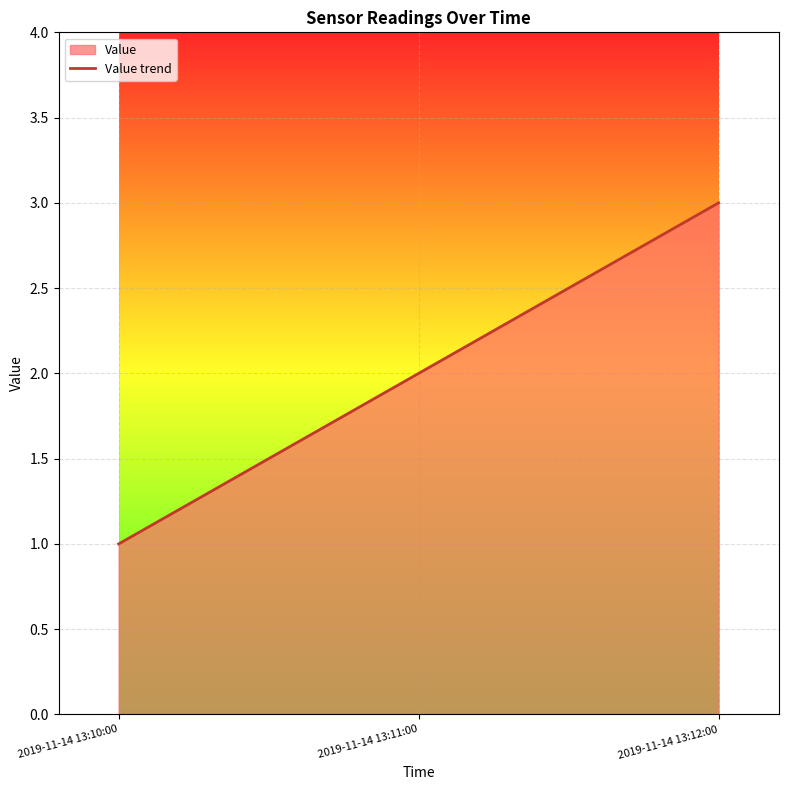

At which category does the chart reach its peak across all series?

2019-11-14 13:12:00